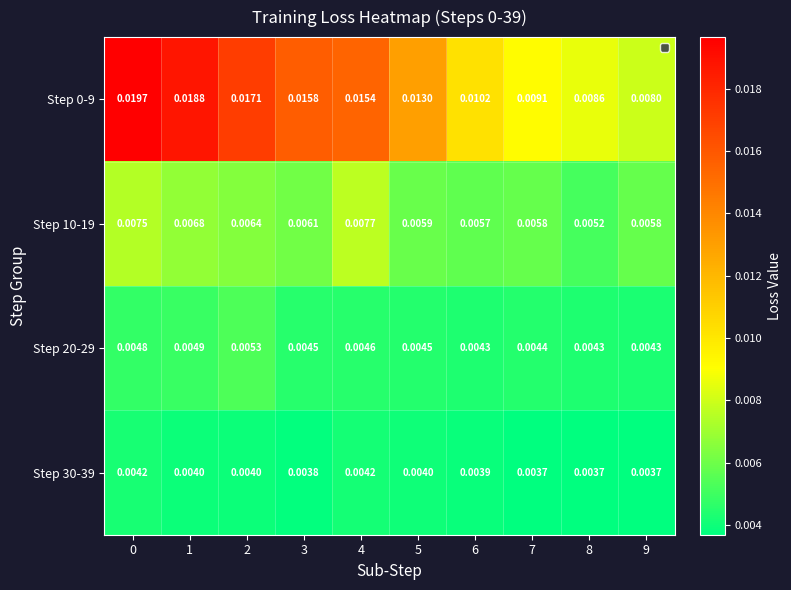

Is the value of Step 10-19 at 5 greater than the value of Step 30-39 at 8?

Yes